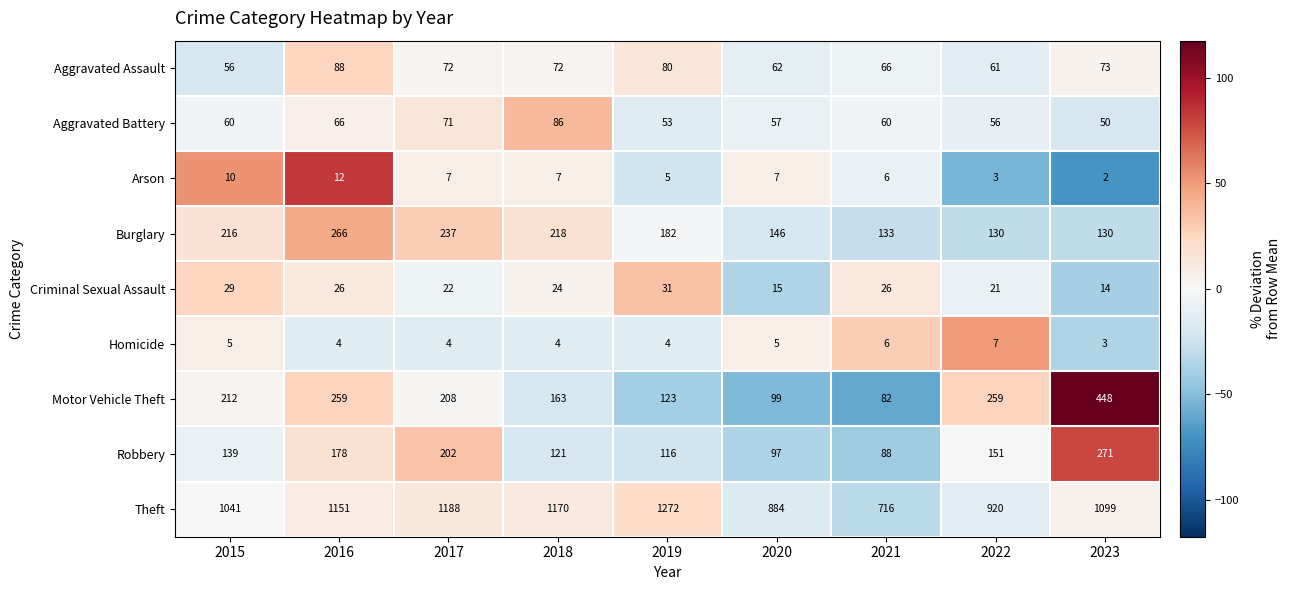

True or false: Homicide has a value of 1 at 2017.

False